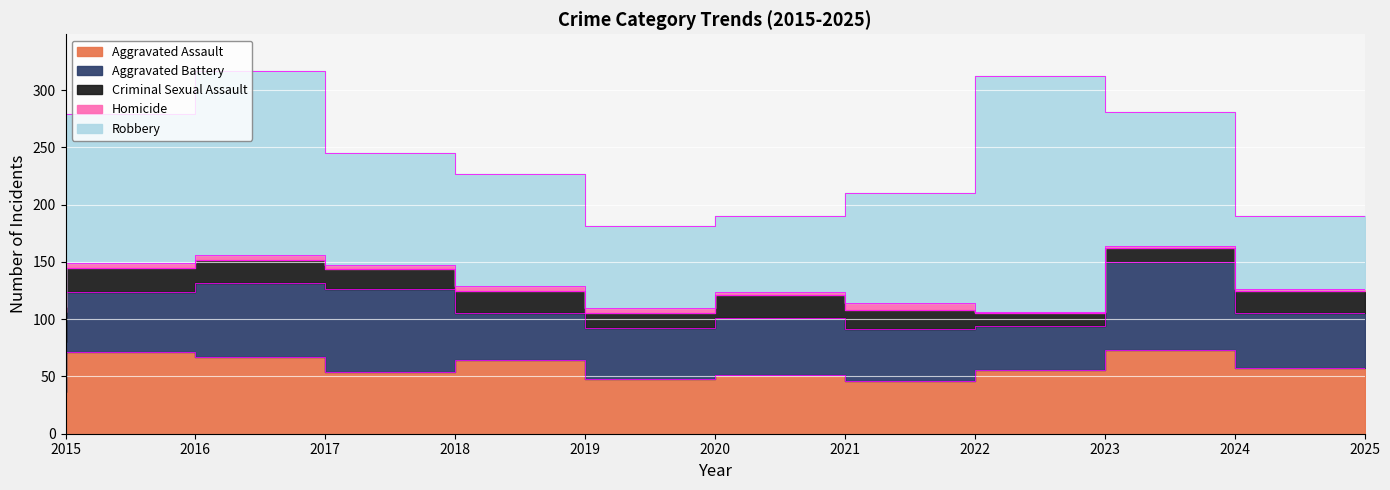

The value of Criminal Sexual Assault at 2016 is 32. True or false?

False